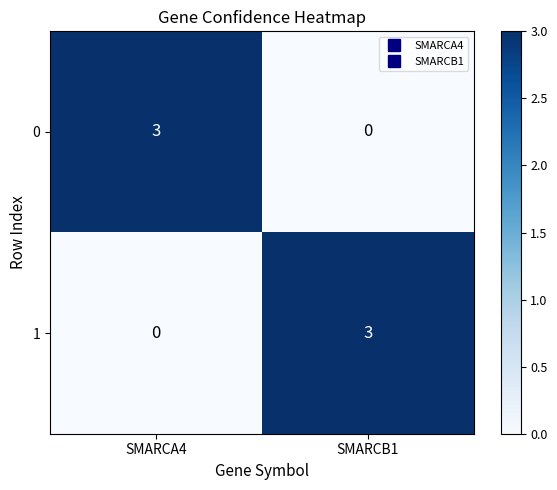

Reading right to left, transcribe all the data shown in this chart.

0: SMARCB1=0	SMARCA4=3
1: SMARCB1=3	SMARCA4=0